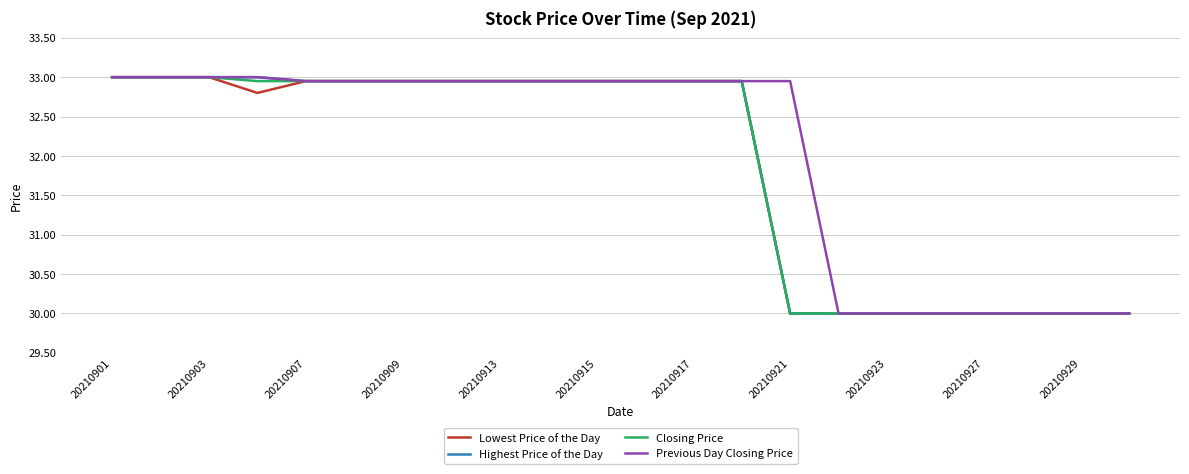

What is the minimum value for Highest Price of the Day?

30.0